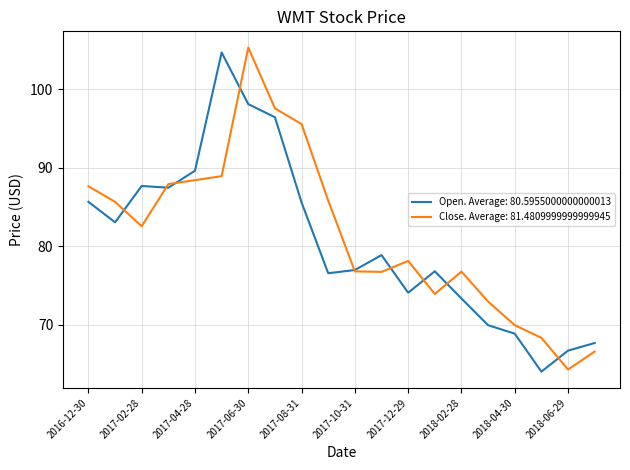

What is the maximum value for Close. Average: 81.4809999999999945?

105.3